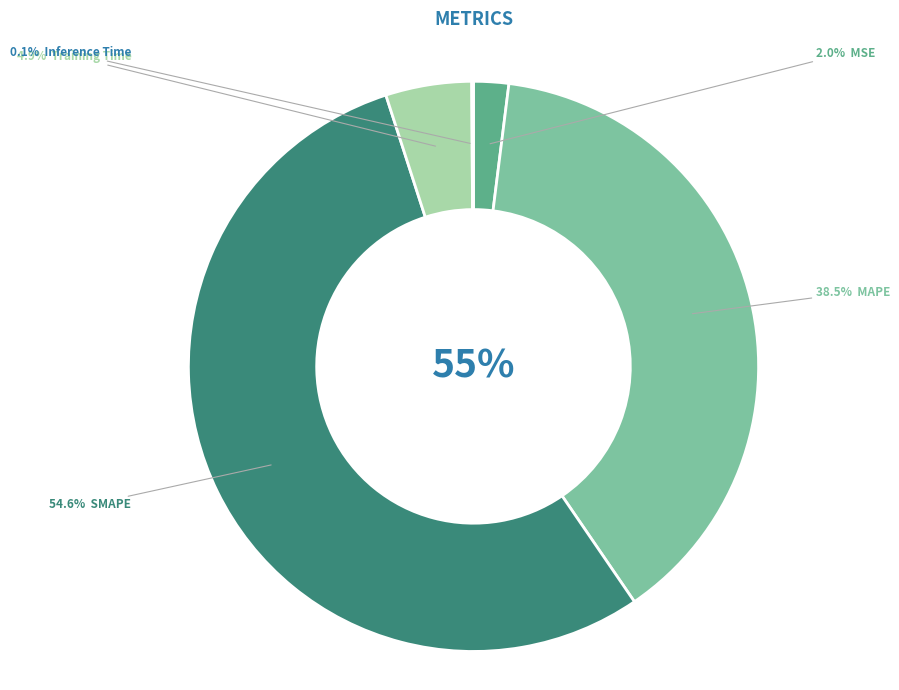

To the nearest percent, what portion does MSE represent?

2%